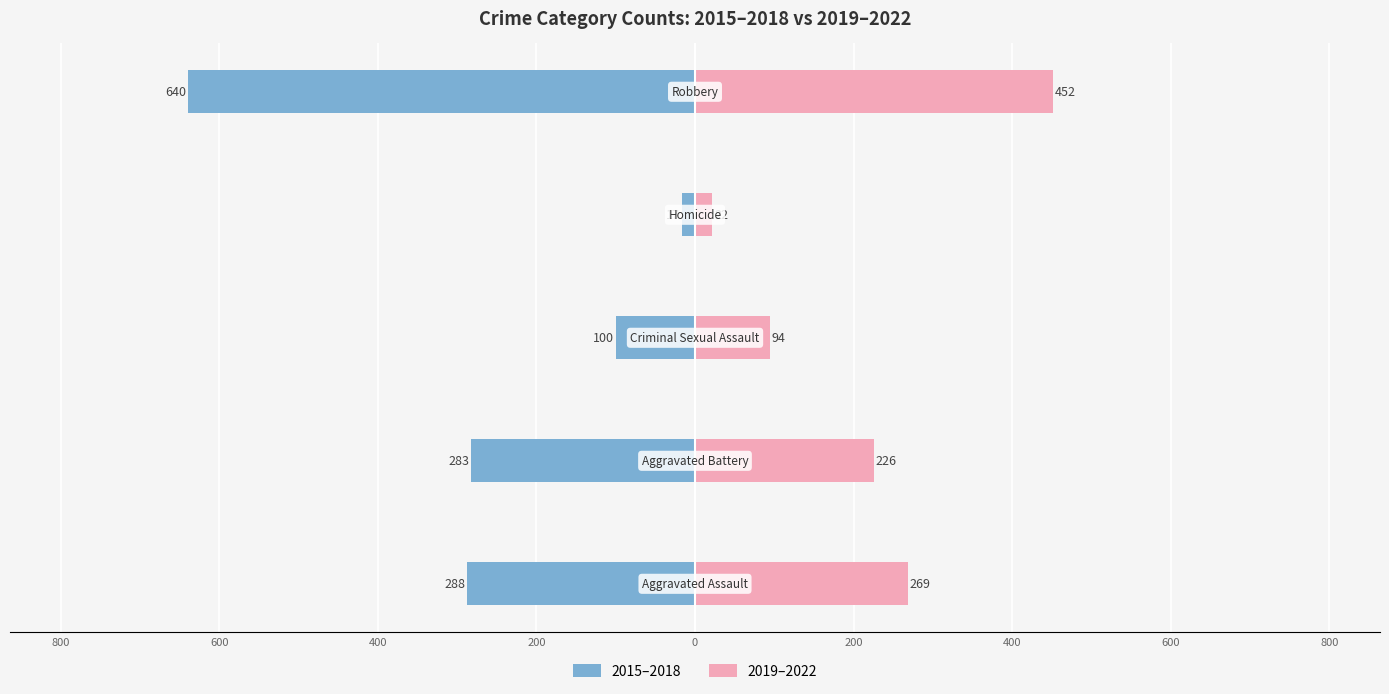

Count the number of data series in this chart.

2